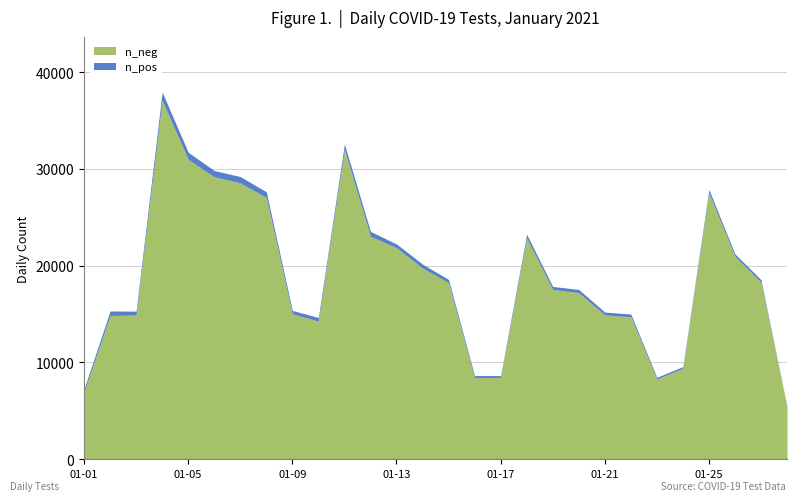

What is the value of the n_pos point at the 12th from the left?

506